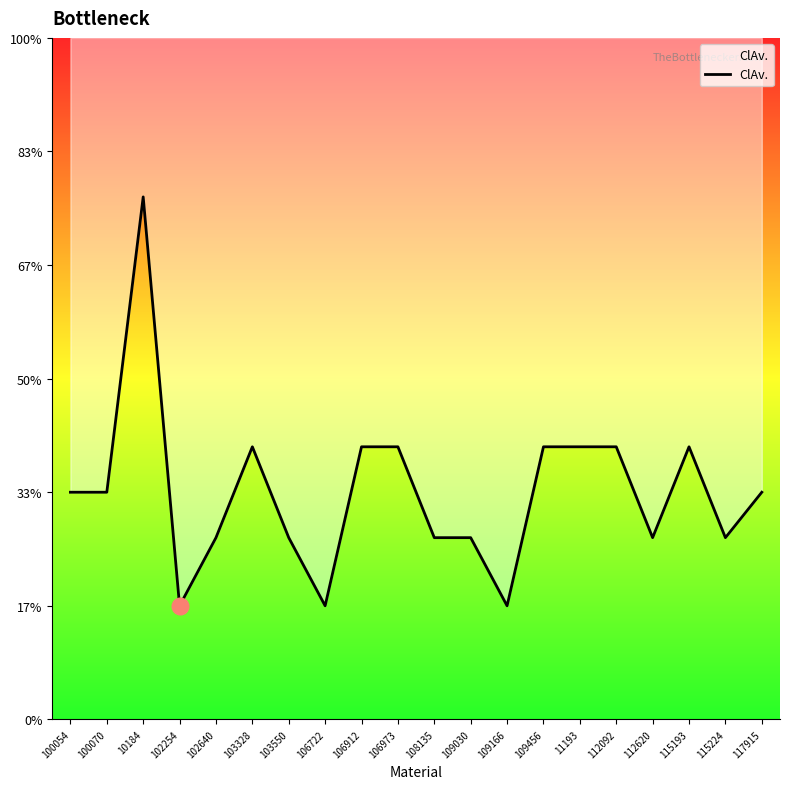

What is the maximum value shown in the chart?

1043